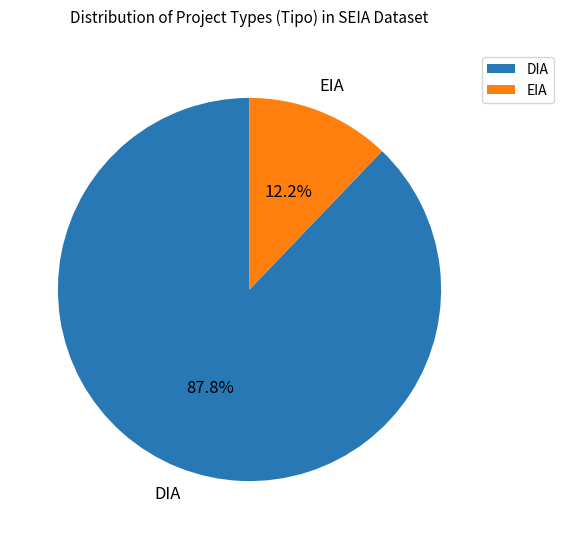

What percentage do EIA and DIA together represent?

100.0%